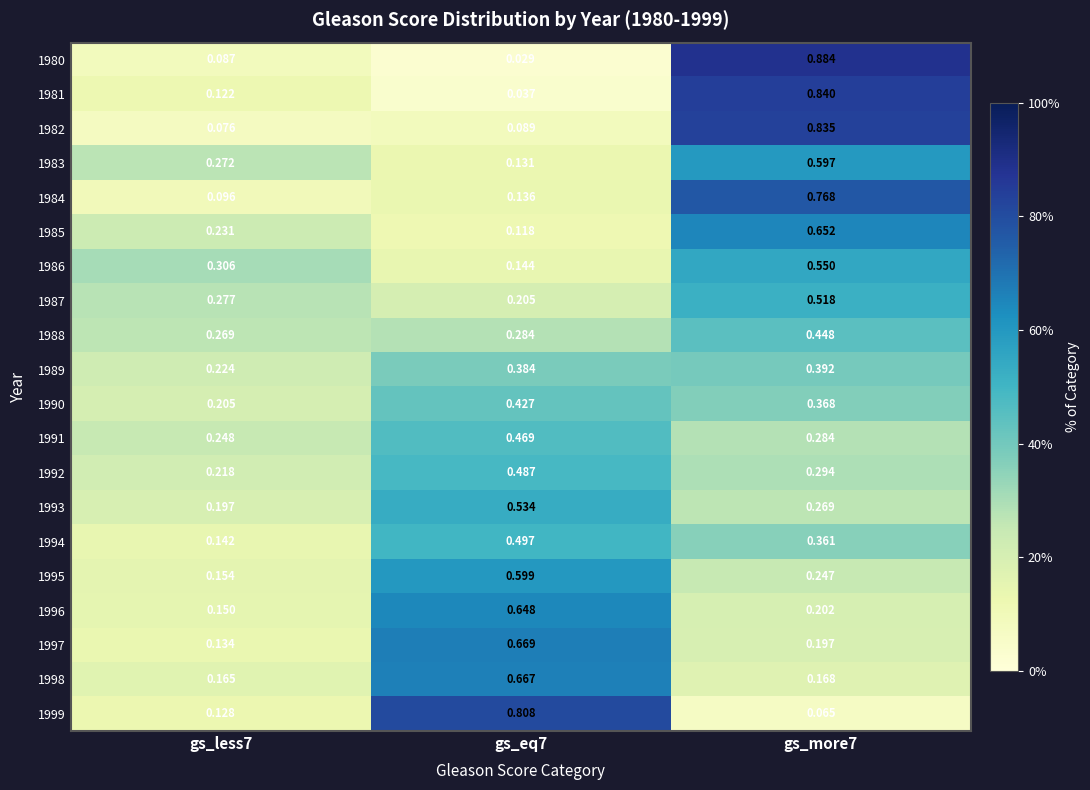

Is the value of 1984 at gs_eq7 greater than the value of 1994 at gs_less7?

No